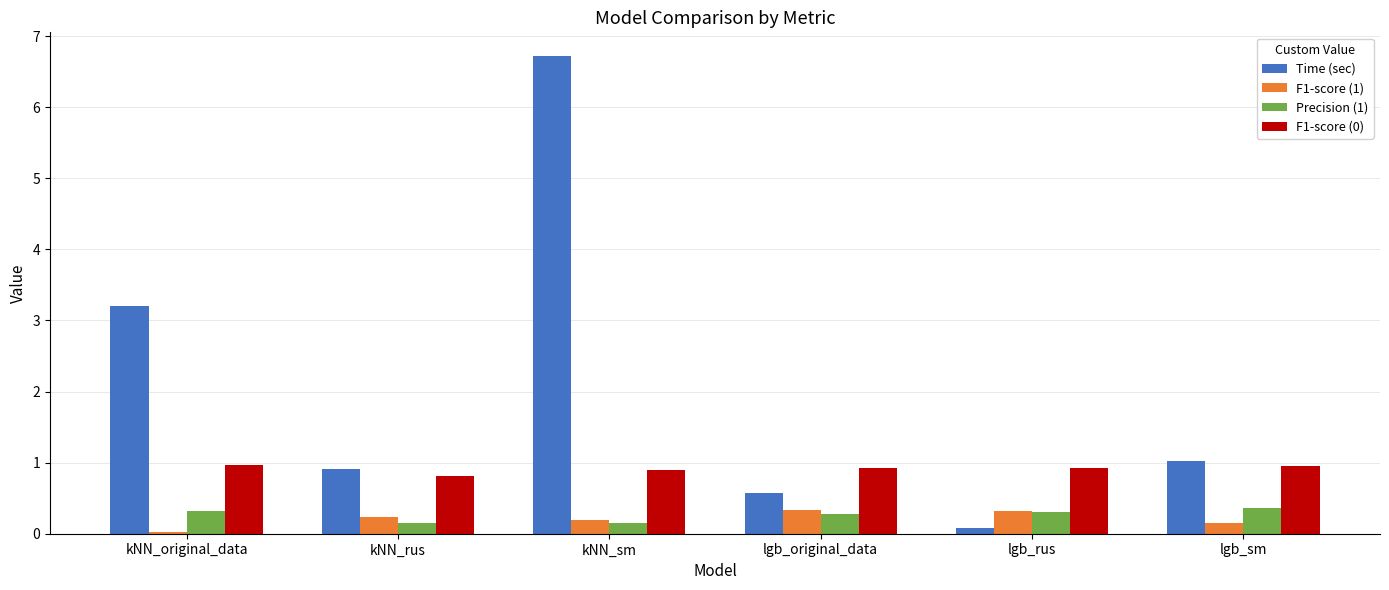

The Time (sec) series shows 1.2 at kNN_original_data. True or false?

False